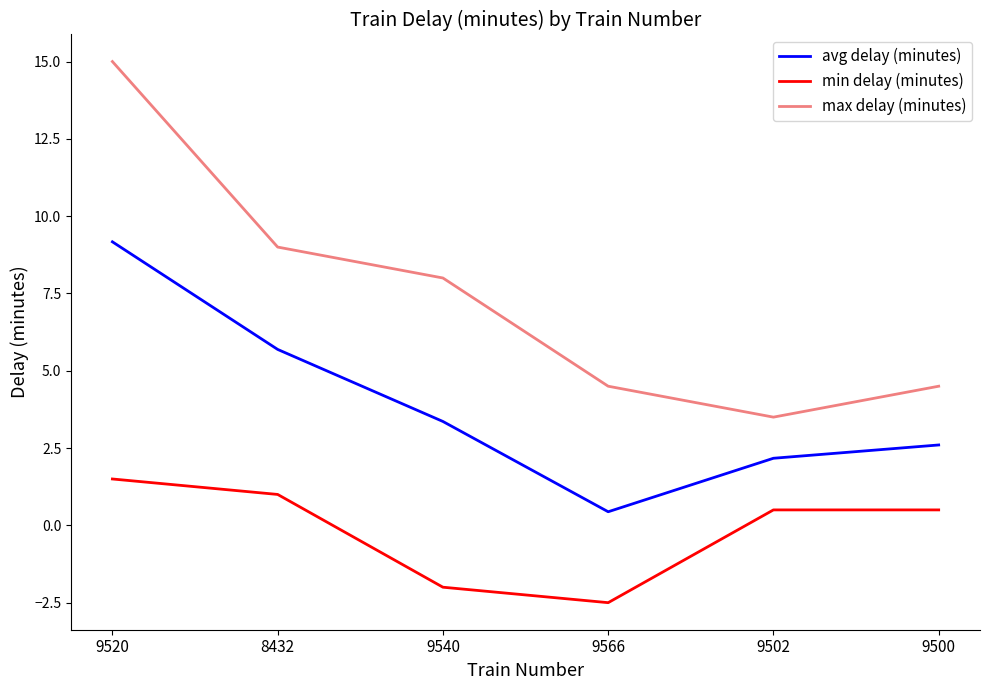

How many lines are shown in the chart?

3